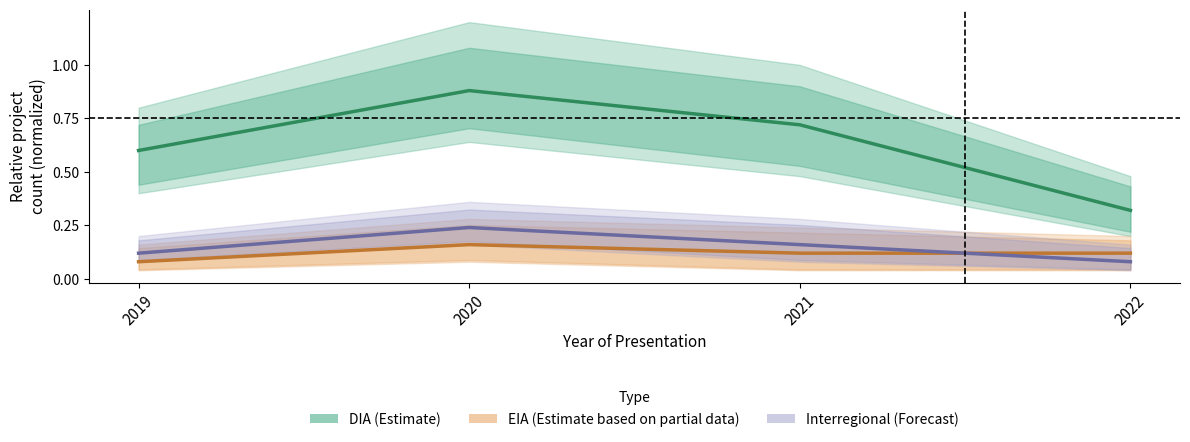

At 2020, list the series in order from largest to smallest.

DIA (Estimate), Interregional (Forecast), EIA (Partial)